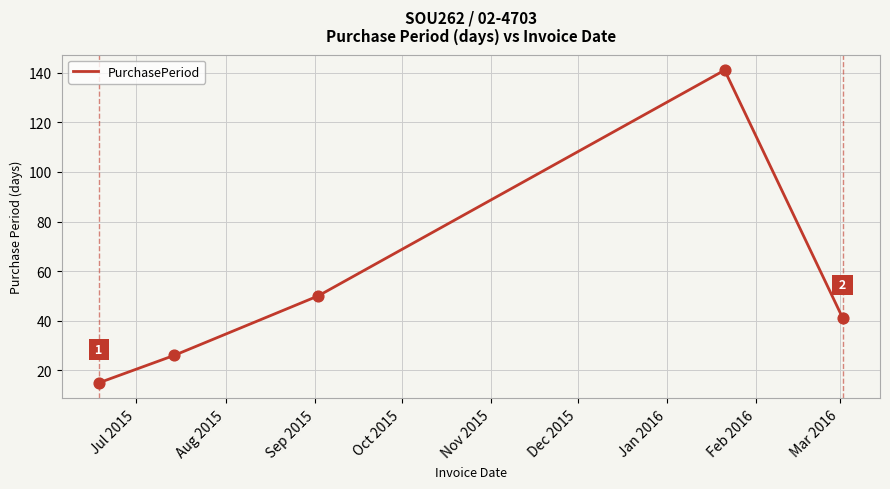

What is the difference between the maximum and minimum values?

126